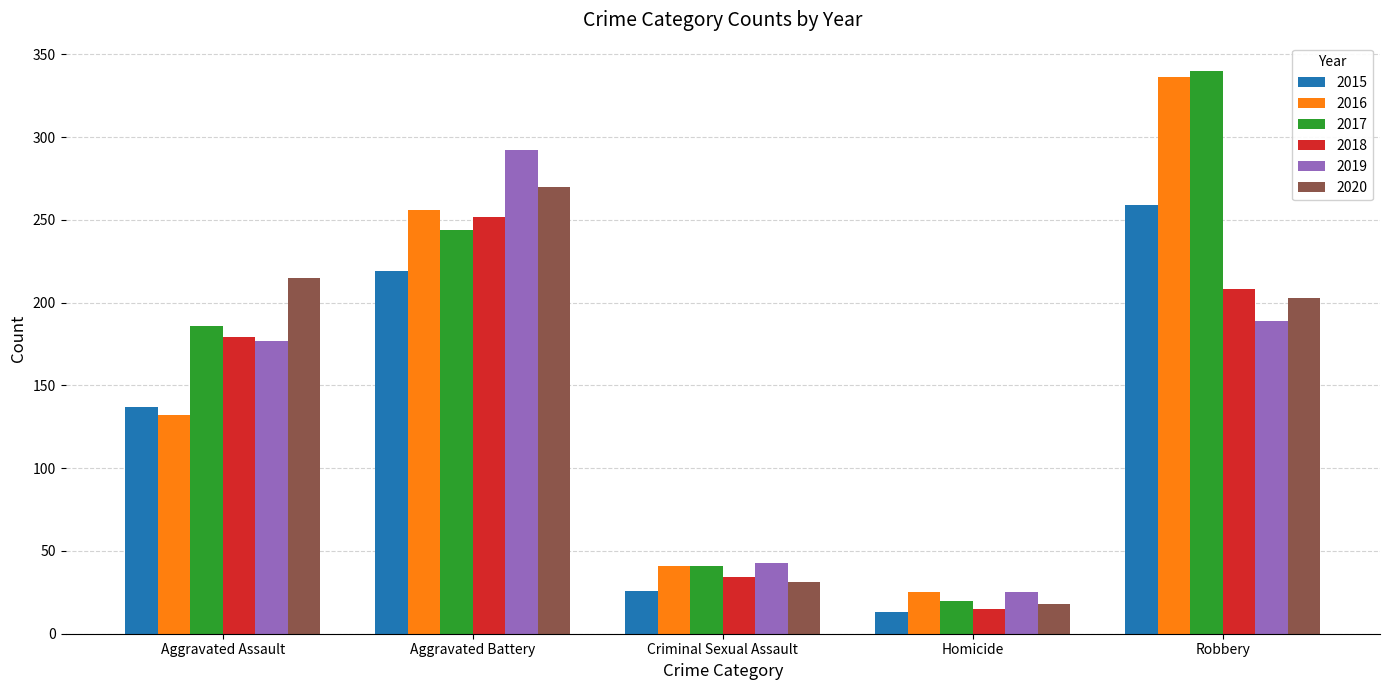

Reading right to left, extract all data points from this chart.

2015: Robbery=259	Homicide=13	Criminal Sexual Assault=26	Aggravated Battery=219	Aggravated Assault=137
2016: Robbery=336	Homicide=25	Criminal Sexual Assault=41	Aggravated Battery=256	Aggravated Assault=132
2017: Robbery=340	Homicide=20	Criminal Sexual Assault=41	Aggravated Battery=244	Aggravated Assault=186
2018: Robbery=208	Homicide=15	Criminal Sexual Assault=34	Aggravated Battery=252	Aggravated Assault=179
2019: Robbery=189	Homicide=25	Criminal Sexual Assault=43	Aggravated Battery=292	Aggravated Assault=177
2020: Robbery=203	Homicide=18	Criminal Sexual Assault=31	Aggravated Battery=270	Aggravated Assault=215